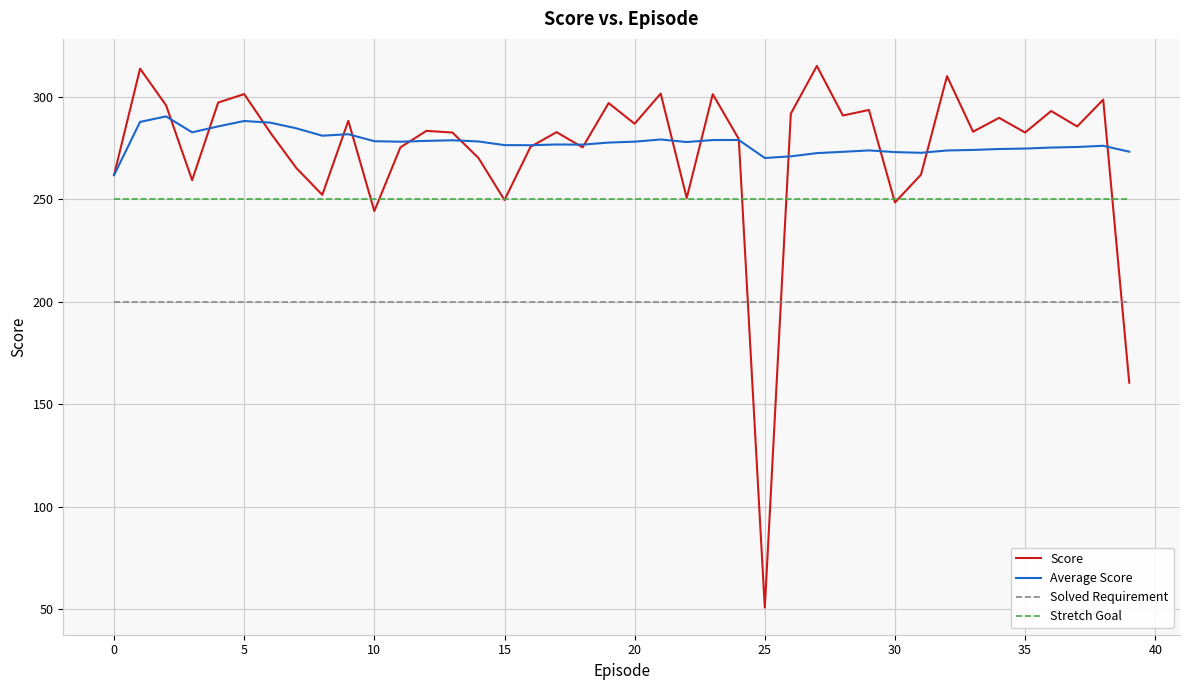

How many lines are shown in the chart?

4